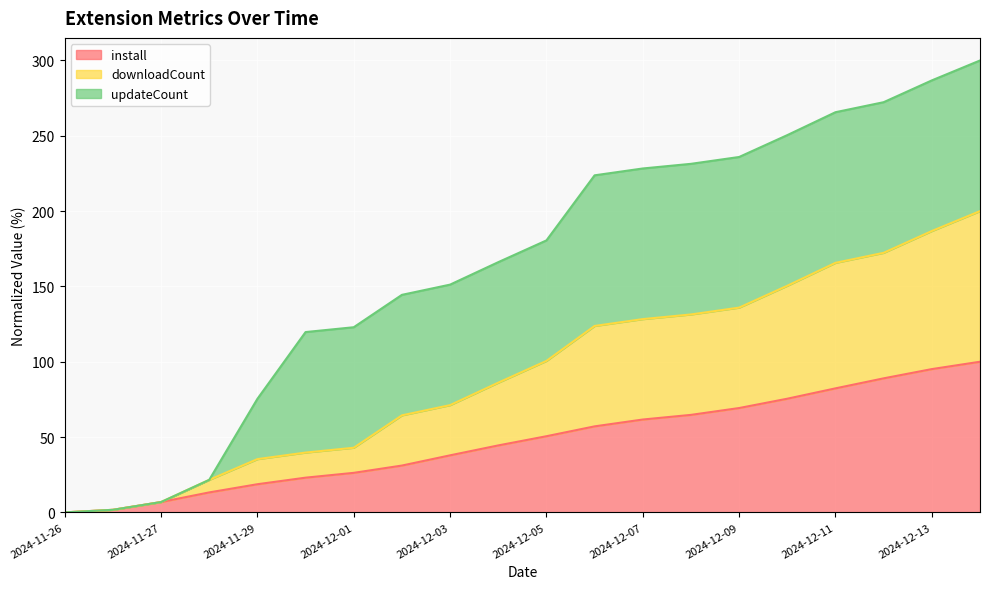

What are all the series names shown in the legend?

install, downloadCount, updateCount